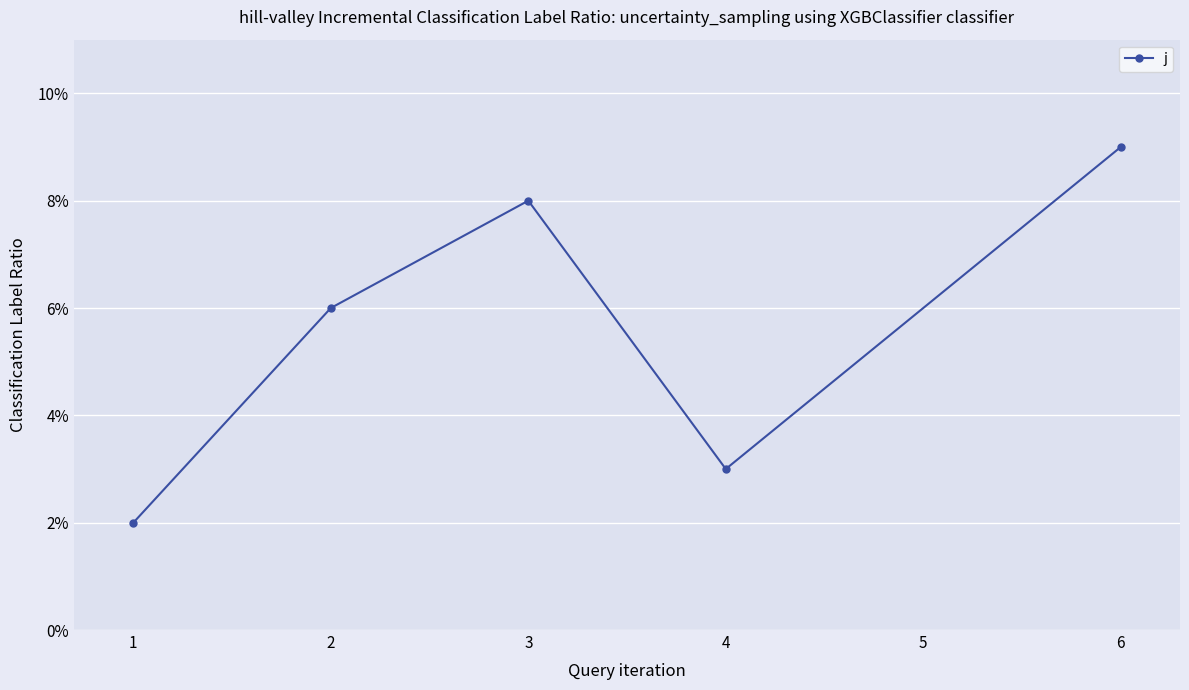

What is the greatest value displayed?

9